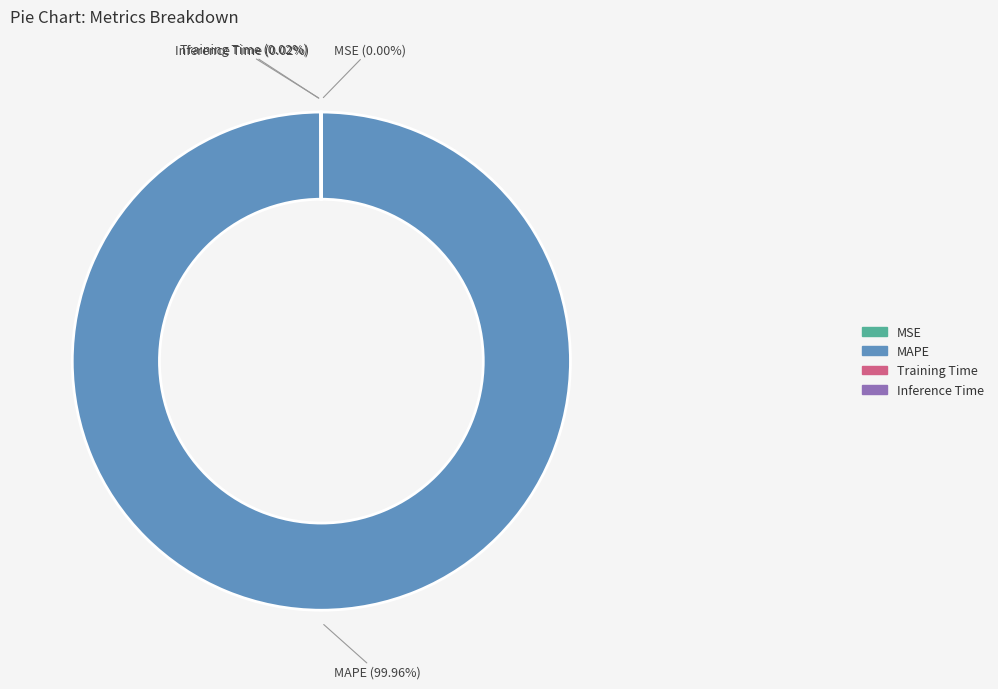

Which slice represents more than half of the pie?

MAPE